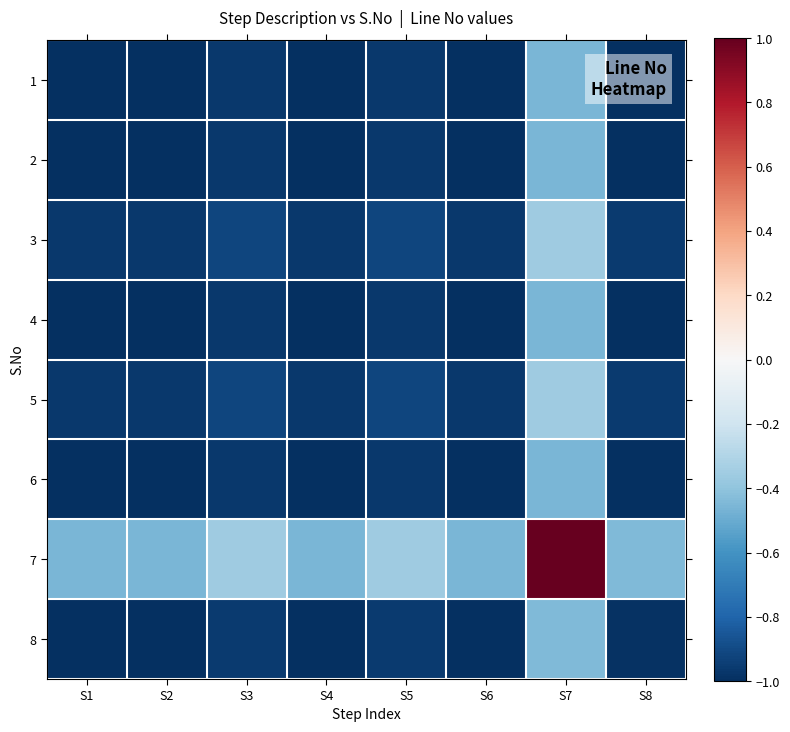

Which series has the largest range (max minus min)?

7